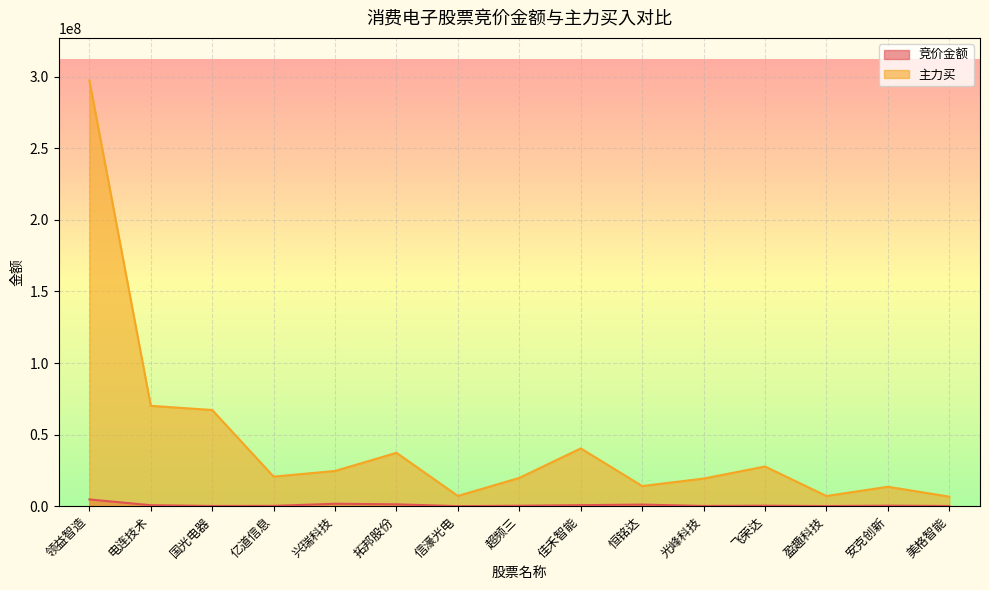

What is the label of the 3rd point from the left?

国光电器